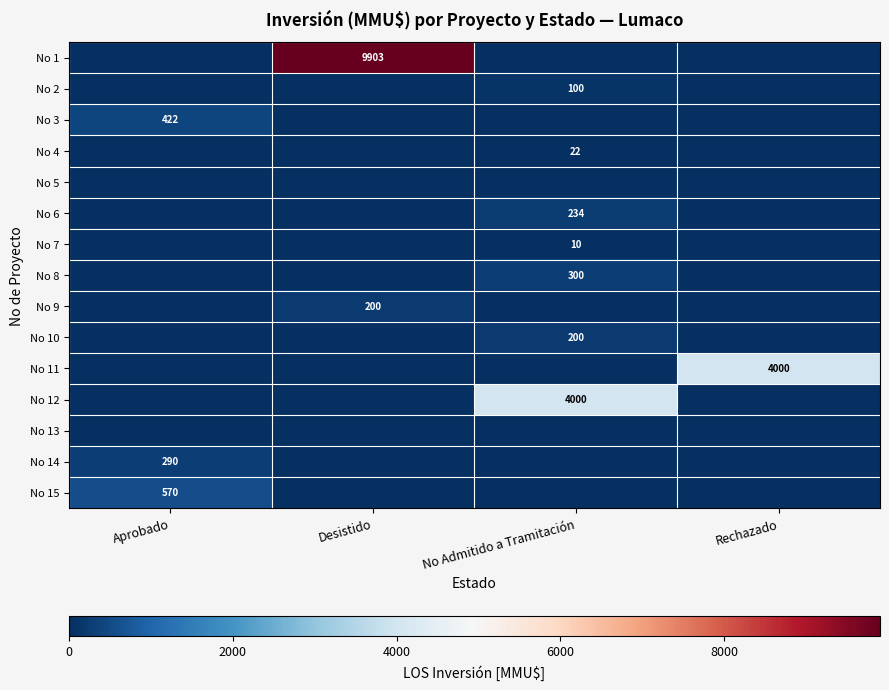

The No 6 series shows 234 at No Admitido a Tramitación. True or false?

True